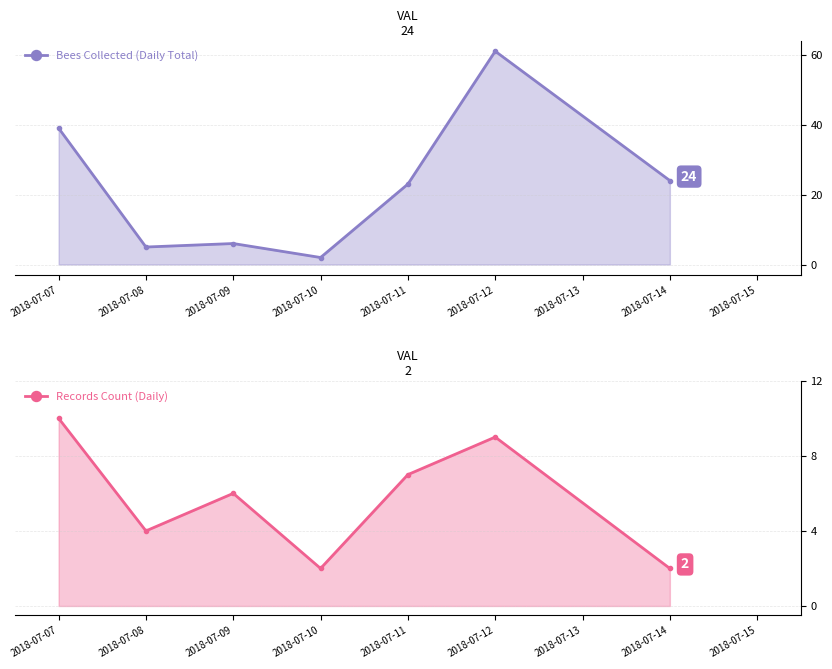

How many interior local valleys does the Records Count (Daily) series have?

2